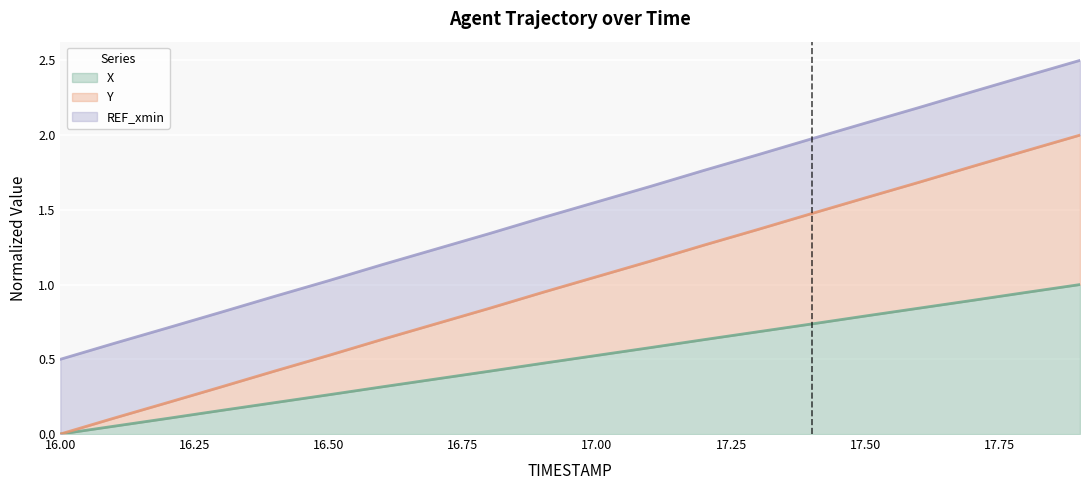

Which category has the lowest value across all series?

16.0